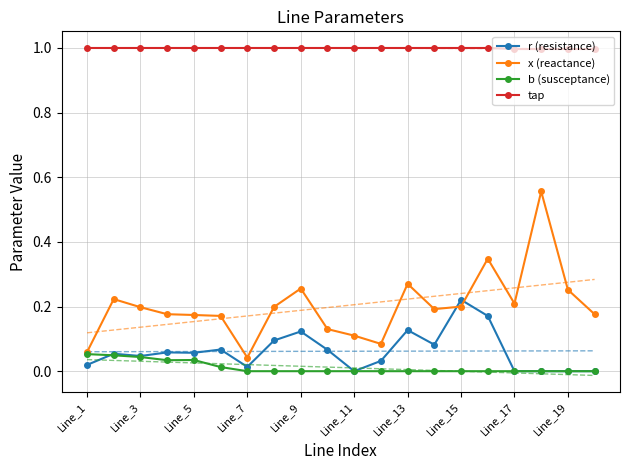

Which series has the largest range (max minus min)?

x (reactance)